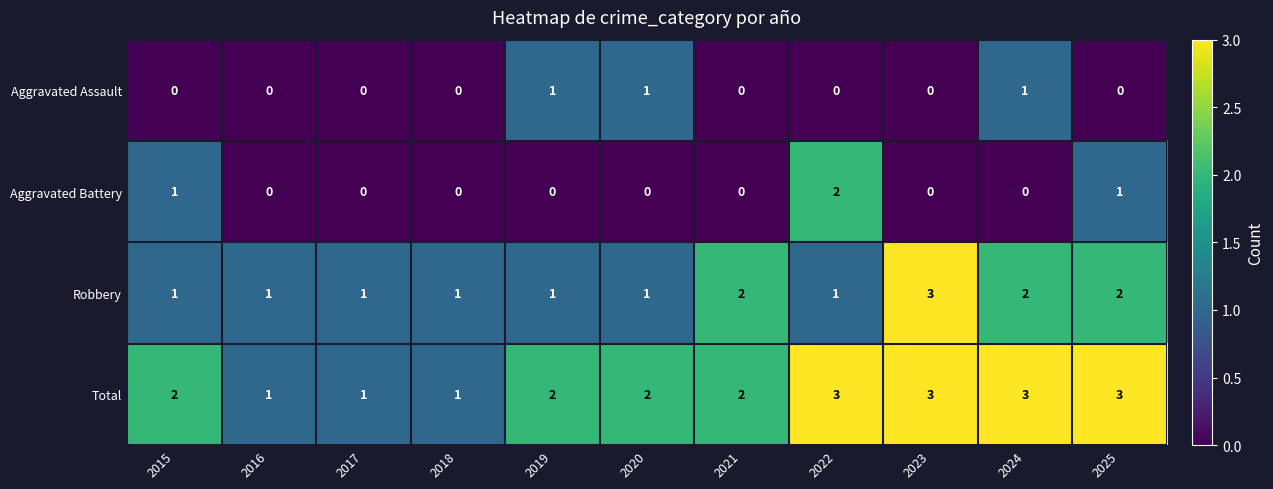

Is it true that Robbery equals 3 at 2024?

False